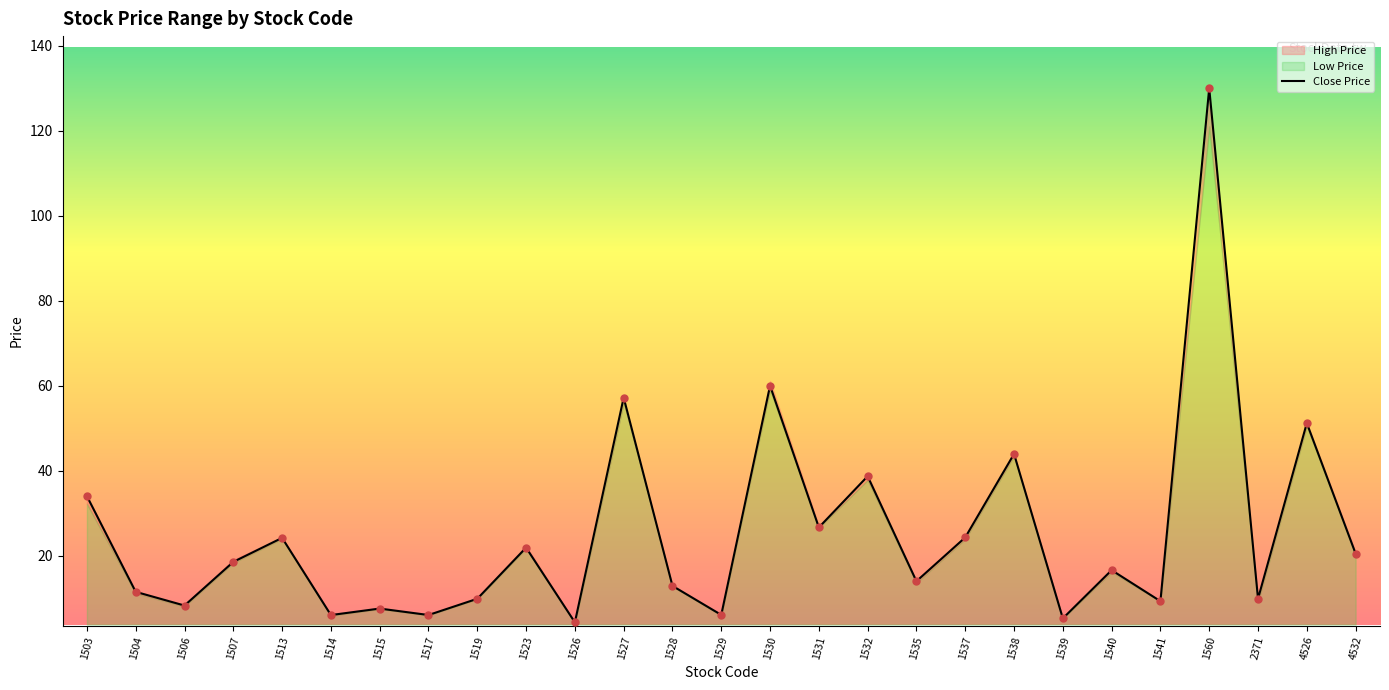

Which series contains the lowest Y value?

High Price